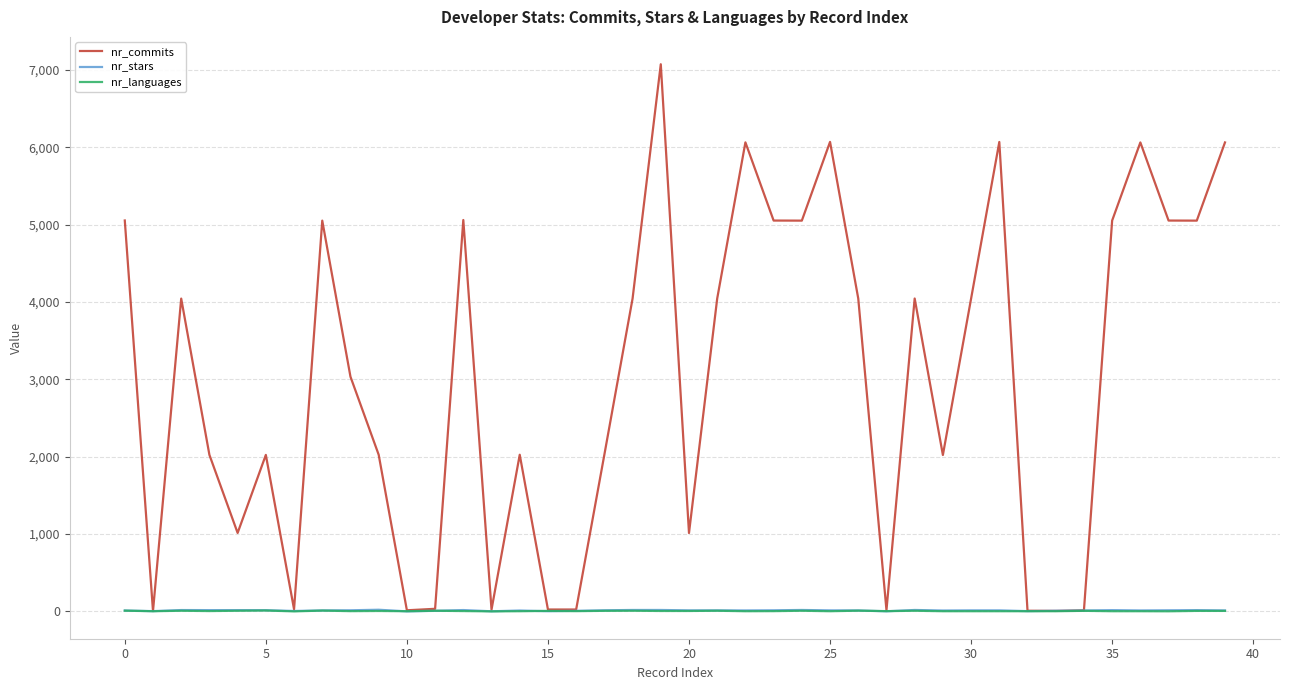

What is the average value of the nr_languages series?

5